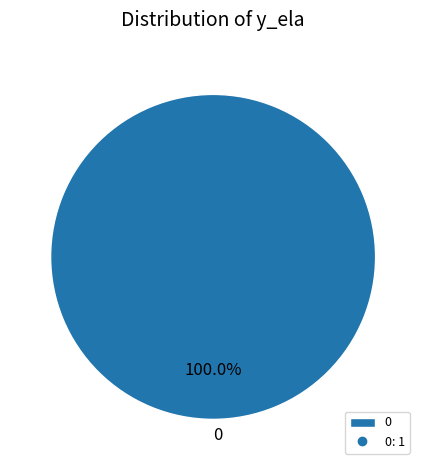

Rank the categories by value from highest to lowest.

0